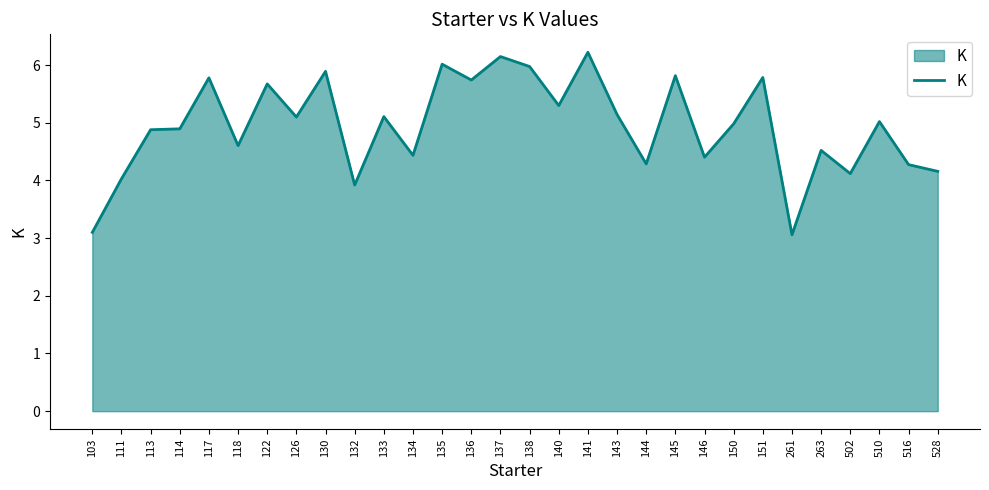

What value does the data have at 145?

5.8